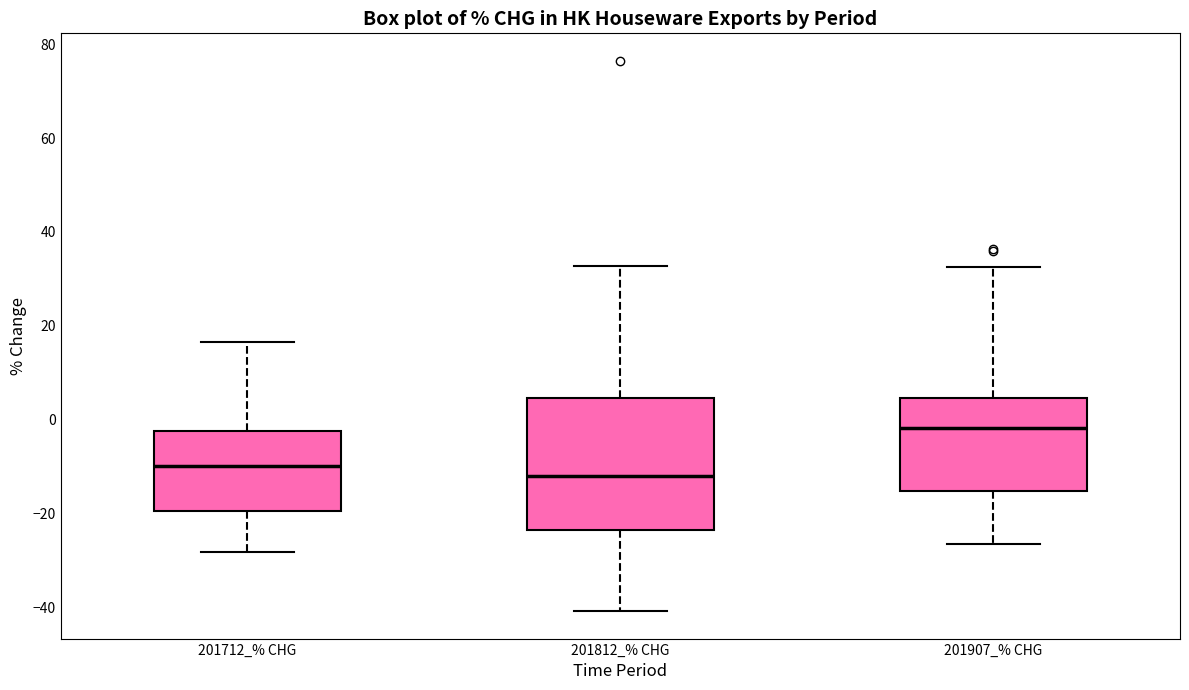

Which box's median line is the lowest?

201812_% CHG